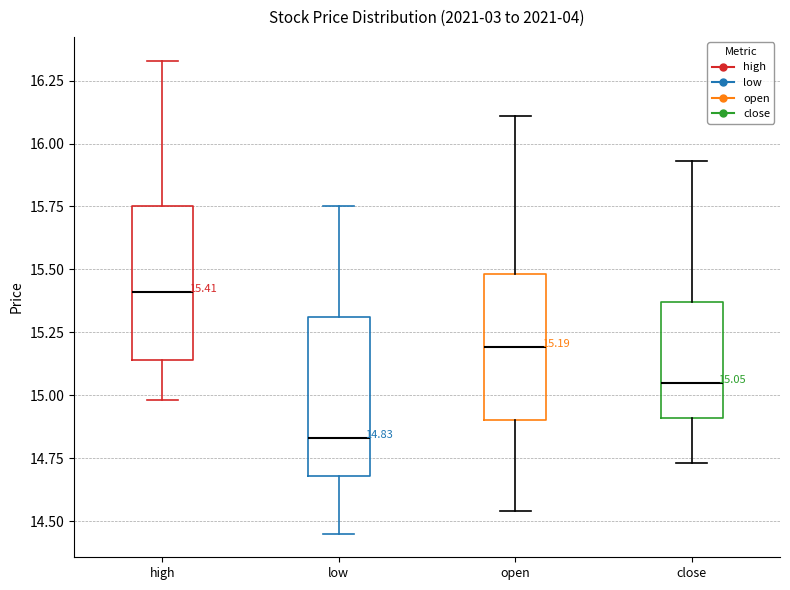

Which box has the lowest median line?

low